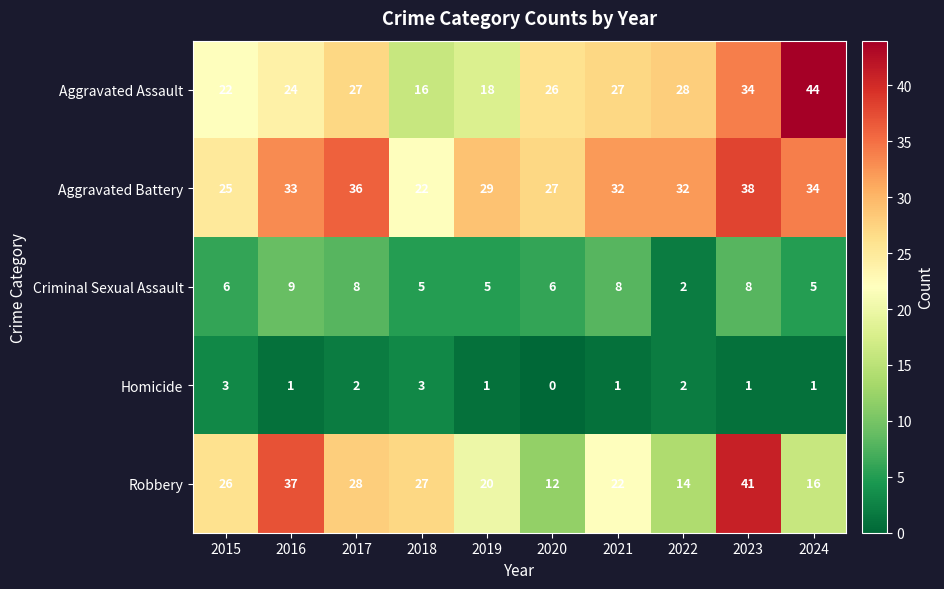

What is the difference between the second highest and minimum values in the Homicide series?

3